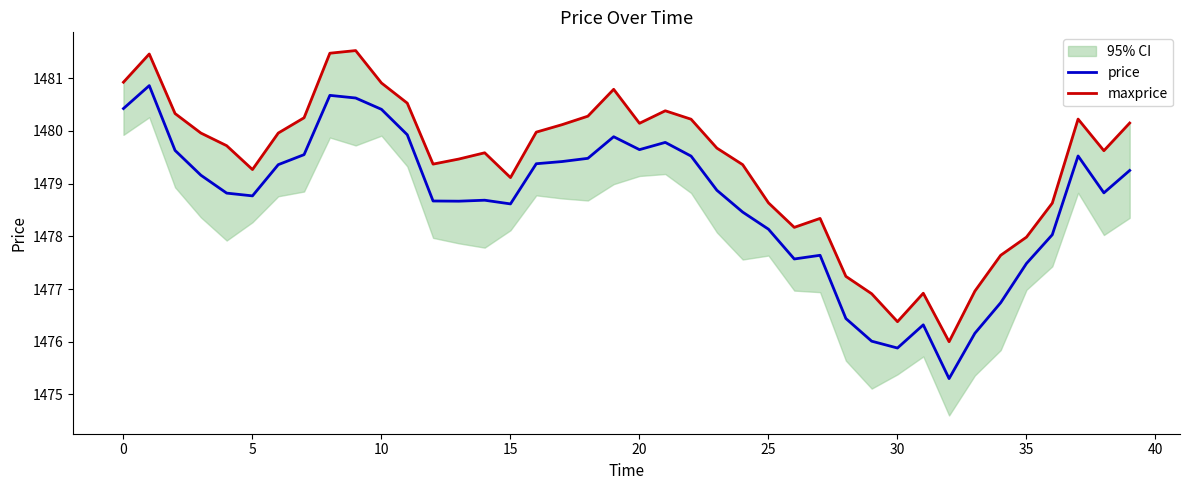

True or false: maxprice and price cross at least once.

False